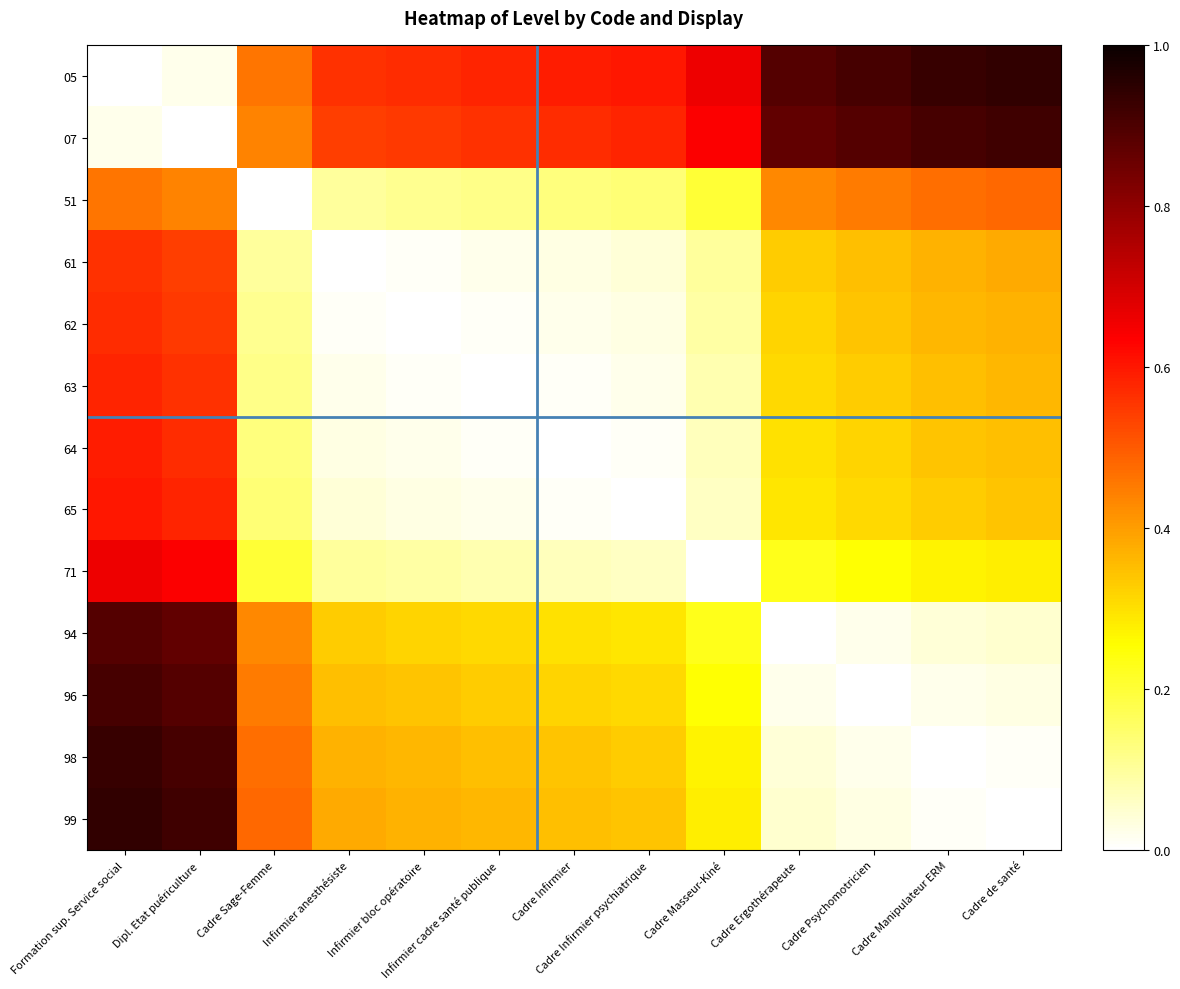

Reading left to right, transcribe all the data shown in this chart.

05: Formation sup. Service social=0.0	Dipl. Etat puériculture=0.0	Cadre Sage-Femme=0.5	Infirmier anesthésiste=0.6	Infirmier bloc opératoire=0.6	Infirmier cadre santé publique=0.6	Cadre Infirmier=0.6	Cadre Infirmier psychiatrique=0.6	Cadre Masseur-Kiné=0.7	Cadre Ergothérapeute=0.9	Cadre Psychomotricien=0.9	Cadre Manipulateur ERM=0.9	Cadre de santé=0.9
07: Formation sup. Service social=0.0	Dipl. Etat puériculture=0.0	Cadre Sage-Femme=0.4	Infirmier anesthésiste=0.5	Infirmier bloc opératoire=0.6	Infirmier cadre santé publique=0.6	Cadre Infirmier=0.6	Cadre Infirmier psychiatrique=0.6	Cadre Masseur-Kiné=0.6	Cadre Ergothérapeute=0.9	Cadre Psychomotricien=0.9	Cadre Manipulateur ERM=0.9	Cadre de santé=0.9
51: Formation sup. Service social=0.5	Dipl. Etat puériculture=0.4	Cadre Sage-Femme=0.0	Infirmier anesthésiste=0.1	Infirmier bloc opératoire=0.1	Infirmier cadre santé publique=0.1	Cadre Infirmier=0.1	Cadre Infirmier psychiatrique=0.1	Cadre Masseur-Kiné=0.2	Cadre Ergothérapeute=0.4	Cadre Psychomotricien=0.5	Cadre Manipulateur ERM=0.5	Cadre de santé=0.5
61: Formation sup. Service social=0.6	Dipl. Etat puériculture=0.5	Cadre Sage-Femme=0.1	Infirmier anesthésiste=0.0	Infirmier bloc opératoire=0.0	Infirmier cadre santé publique=0.0	Cadre Infirmier=0.0	Cadre Infirmier psychiatrique=0.0	Cadre Masseur-Kiné=0.1	Cadre Ergothérapeute=0.3	Cadre Psychomotricien=0.3	Cadre Manipulateur ERM=0.4	Cadre de santé=0.4
62: Formation sup. Service social=0.6	Dipl. Etat puériculture=0.6	Cadre Sage-Femme=0.1	Infirmier anesthésiste=0.0	Infirmier bloc opératoire=0.0	Infirmier cadre santé publique=0.0	Cadre Infirmier=0.0	Cadre Infirmier psychiatrique=0.0	Cadre Masseur-Kiné=0.1	Cadre Ergothérapeute=0.3	Cadre Psychomotricien=0.3	Cadre Manipulateur ERM=0.4	Cadre de santé=0.4
63: Formation sup. Service social=0.6	Dipl. Etat puériculture=0.6	Cadre Sage-Femme=0.1	Infirmier anesthésiste=0.0	Infirmier bloc opératoire=0.0	Infirmier cadre santé publique=0.0	Cadre Infirmier=0.0	Cadre Infirmier psychiatrique=0.0	Cadre Masseur-Kiné=0.1	Cadre Ergothérapeute=0.3	Cadre Psychomotricien=0.3	Cadre Manipulateur ERM=0.3	Cadre de santé=0.4
64: Formation sup. Service social=0.6	Dipl. Etat puériculture=0.6	Cadre Sage-Femme=0.1	Infirmier anesthésiste=0.0	Infirmier bloc opératoire=0.0	Infirmier cadre santé publique=0.0	Cadre Infirmier=0.0	Cadre Infirmier psychiatrique=0.0	Cadre Masseur-Kiné=0.1	Cadre Ergothérapeute=0.3	Cadre Psychomotricien=0.3	Cadre Manipulateur ERM=0.3	Cadre de santé=0.3
65: Formation sup. Service social=0.6	Dipl. Etat puériculture=0.6	Cadre Sage-Femme=0.1	Infirmier anesthésiste=0.0	Infirmier bloc opératoire=0.0	Infirmier cadre santé publique=0.0	Cadre Infirmier=0.0	Cadre Infirmier psychiatrique=0.0	Cadre Masseur-Kiné=0.1	Cadre Ergothérapeute=0.3	Cadre Psychomotricien=0.3	Cadre Manipulateur ERM=0.3	Cadre de santé=0.3
71: Formation sup. Service social=0.7	Dipl. Etat puériculture=0.6	Cadre Sage-Femme=0.2	Infirmier anesthésiste=0.1	Infirmier bloc opératoire=0.1	Infirmier cadre santé publique=0.1	Cadre Infirmier=0.1	Cadre Infirmier psychiatrique=0.1	Cadre Masseur-Kiné=0.0	Cadre Ergothérapeute=0.2	Cadre Psychomotricien=0.2	Cadre Manipulateur ERM=0.3	Cadre de santé=0.3
94: Formation sup. Service social=0.9	Dipl. Etat puériculture=0.9	Cadre Sage-Femme=0.4	Infirmier anesthésiste=0.3	Infirmier bloc opératoire=0.3	Infirmier cadre santé publique=0.3	Cadre Infirmier=0.3	Cadre Infirmier psychiatrique=0.3	Cadre Masseur-Kiné=0.2	Cadre Ergothérapeute=0.0	Cadre Psychomotricien=0.0	Cadre Manipulateur ERM=0.0	Cadre de santé=0.1
96: Formation sup. Service social=0.9	Dipl. Etat puériculture=0.9	Cadre Sage-Femme=0.5	Infirmier anesthésiste=0.3	Infirmier bloc opératoire=0.3	Infirmier cadre santé publique=0.3	Cadre Infirmier=0.3	Cadre Infirmier psychiatrique=0.3	Cadre Masseur-Kiné=0.2	Cadre Ergothérapeute=0.0	Cadre Psychomotricien=0.0	Cadre Manipulateur ERM=0.0	Cadre de santé=0.0
98: Formation sup. Service social=0.9	Dipl. Etat puériculture=0.9	Cadre Sage-Femme=0.5	Infirmier anesthésiste=0.4	Infirmier bloc opératoire=0.4	Infirmier cadre santé publique=0.3	Cadre Infirmier=0.3	Cadre Infirmier psychiatrique=0.3	Cadre Masseur-Kiné=0.3	Cadre Ergothérapeute=0.0	Cadre Psychomotricien=0.0	Cadre Manipulateur ERM=0.0	Cadre de santé=0.0
99: Formation sup. Service social=0.9	Dipl. Etat puériculture=0.9	Cadre Sage-Femme=0.5	Infirmier anesthésiste=0.4	Infirmier bloc opératoire=0.4	Infirmier cadre santé publique=0.4	Cadre Infirmier=0.3	Cadre Infirmier psychiatrique=0.3	Cadre Masseur-Kiné=0.3	Cadre Ergothérapeute=0.1	Cadre Psychomotricien=0.0	Cadre Manipulateur ERM=0.0	Cadre de santé=0.0